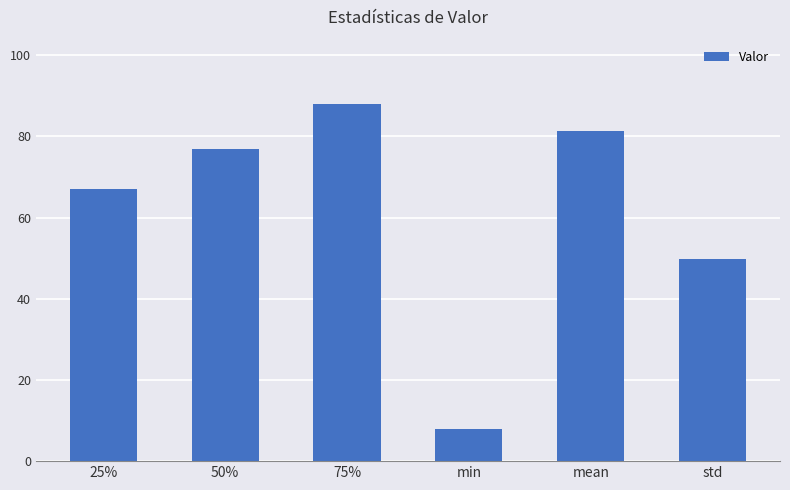

Reading left to right, what are all the values shown in this chart?

67.0	77.0	88.0	8.0	81.3	49.8